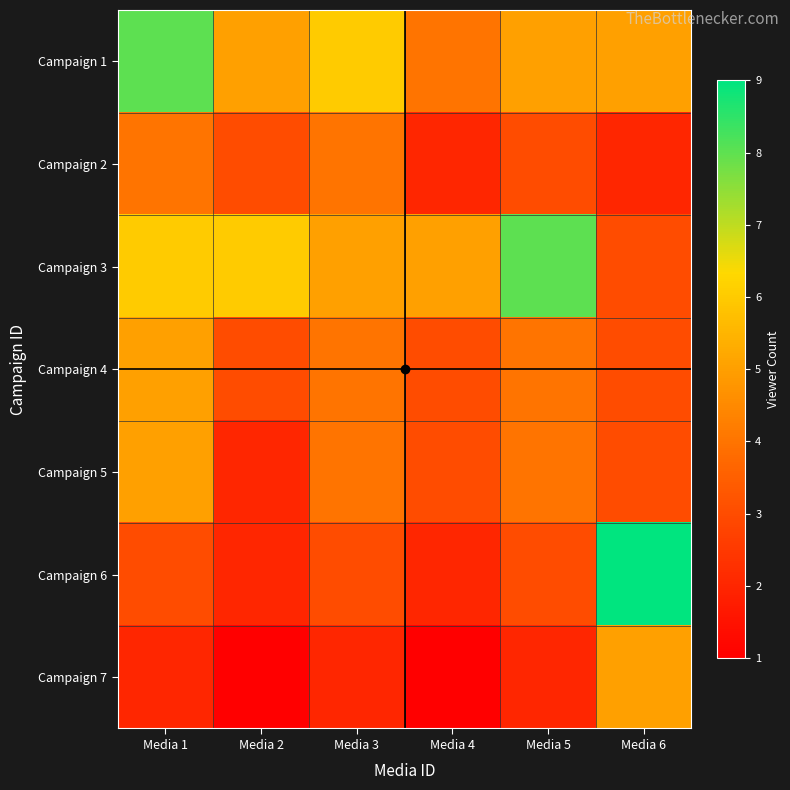

At which category is the sum across all series the highest?

Media 1